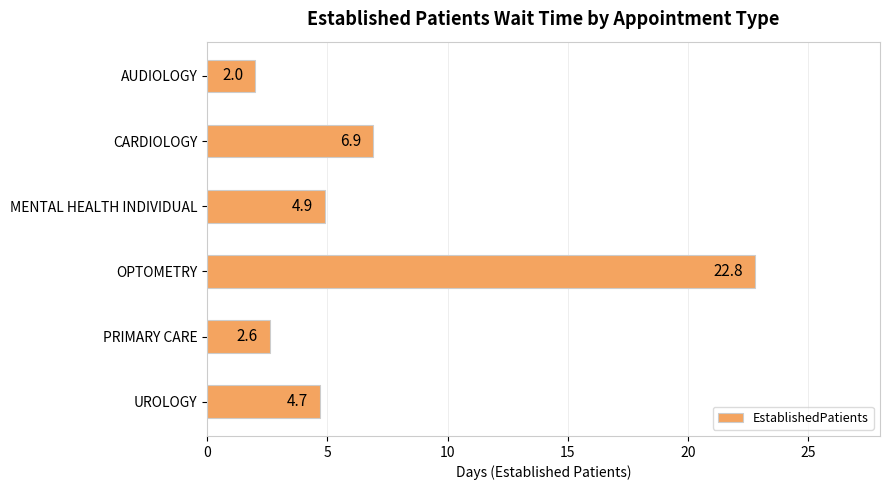

What is the change in value from CARDIOLOGY to UROLOGY?

-2.2